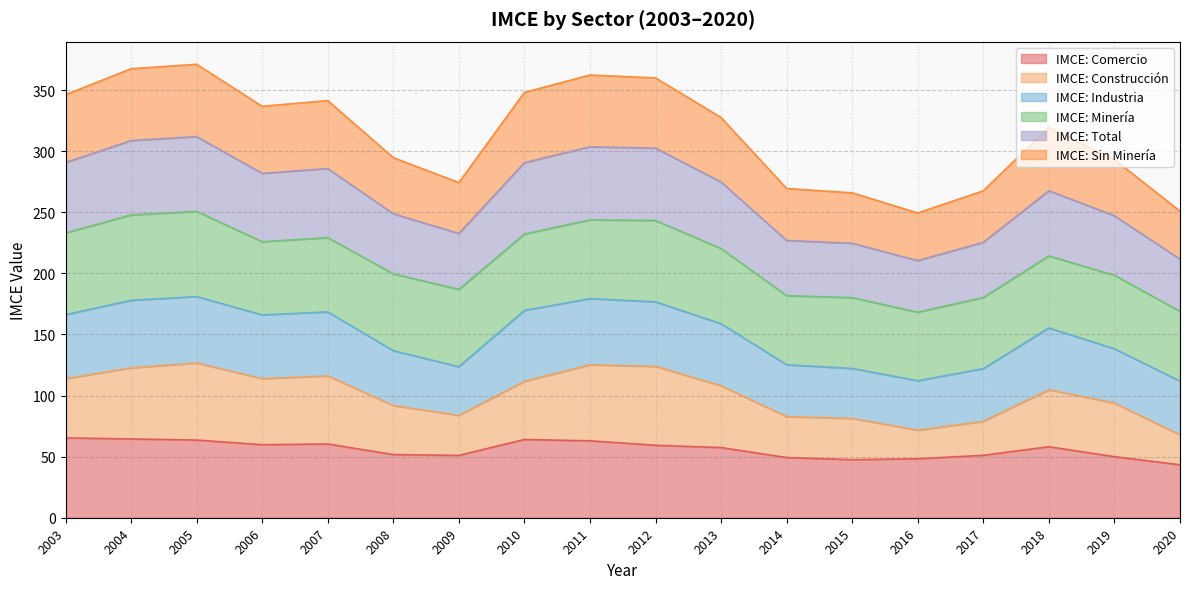

True or false: IMCE: Comercio has a value of 47.5 at 2015.

True